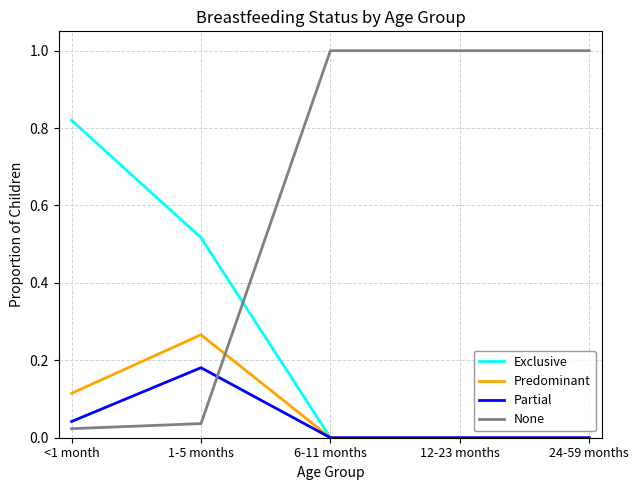

What is the difference between the maximum and second lowest values in the None series?

1.0